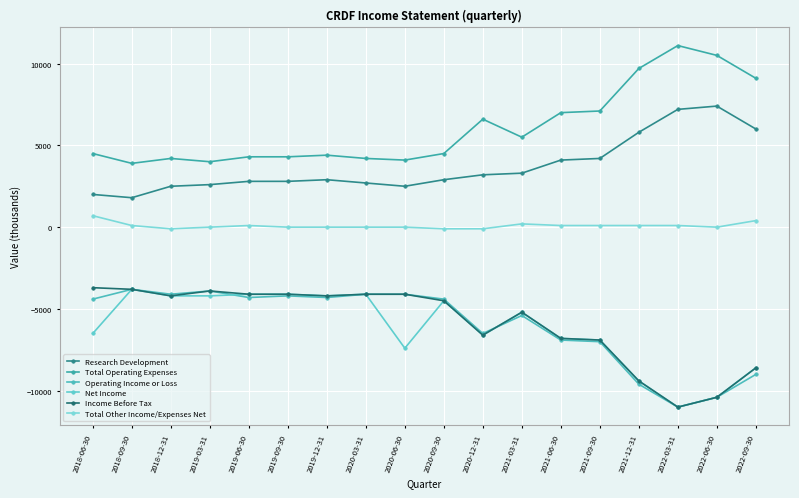

Which label corresponds to the smallest value in the chart?

2022-03-31